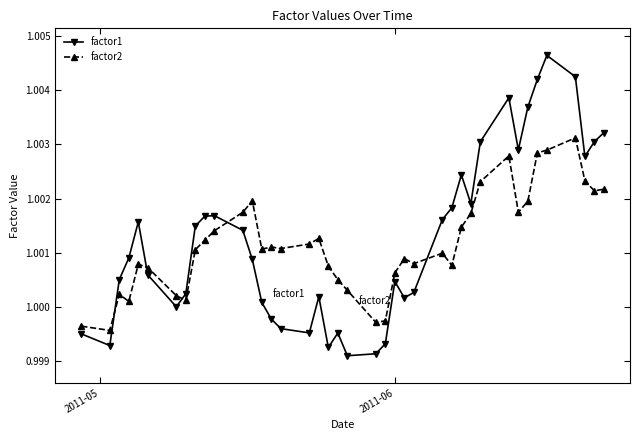

True or false: factor2 and factor1 cross at least once.

True